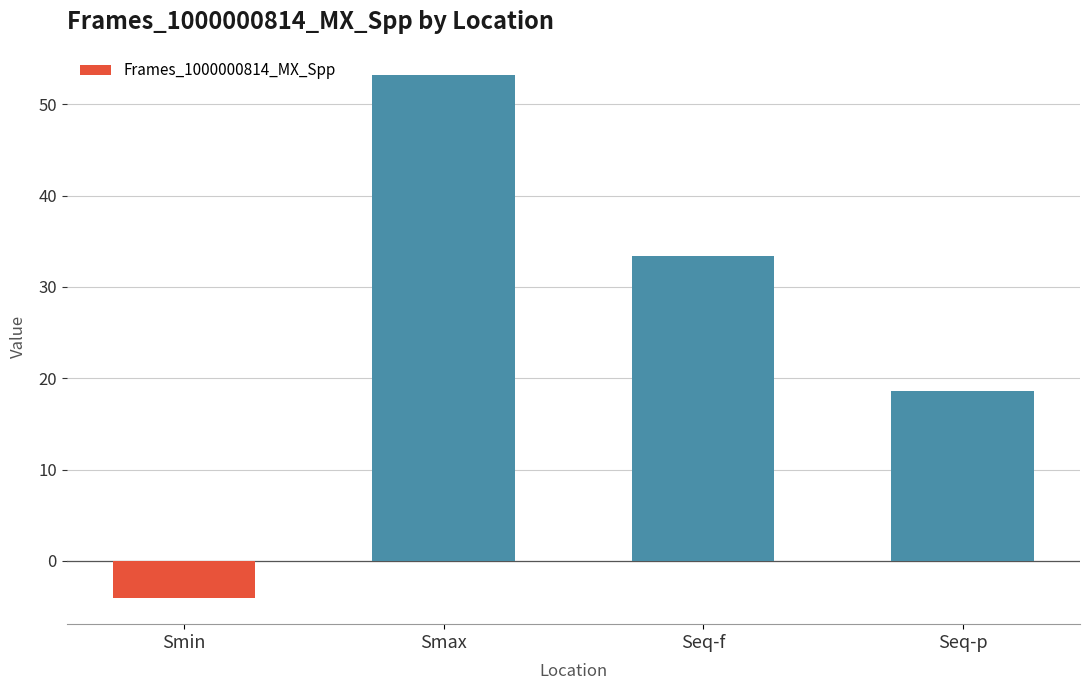

Rank the categories by value from lowest to highest.

Smin, Seq-p, Seq-f, Smax